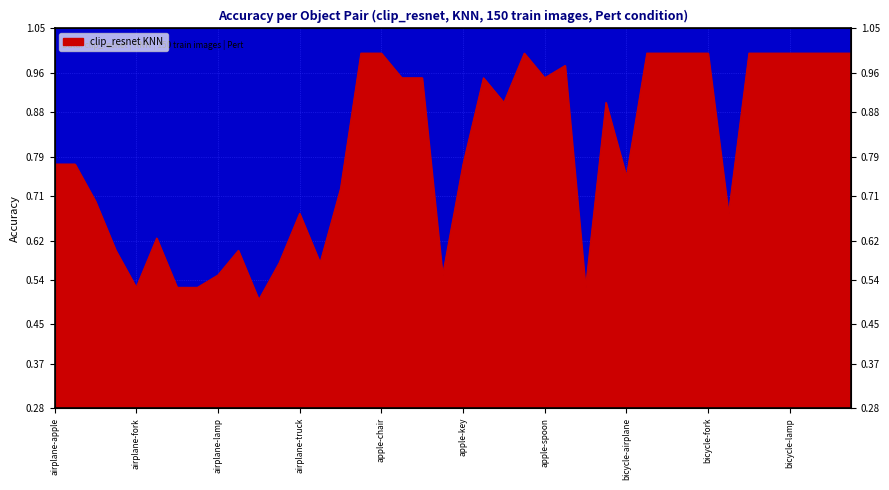

The chart shows a value of 1.8 at bicycle-apple. True or false?

False